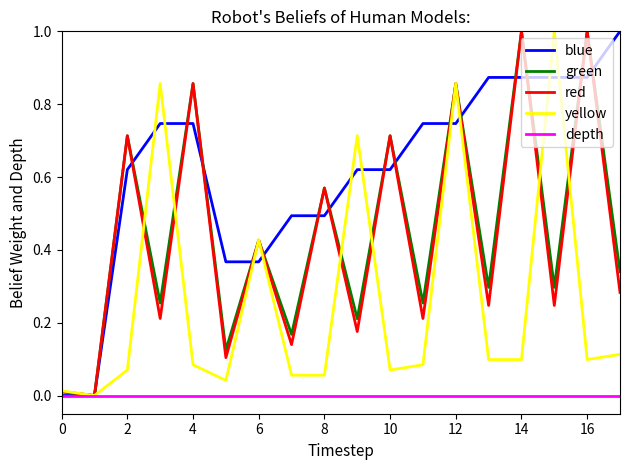

True or false: green and depth cross at least once.

False